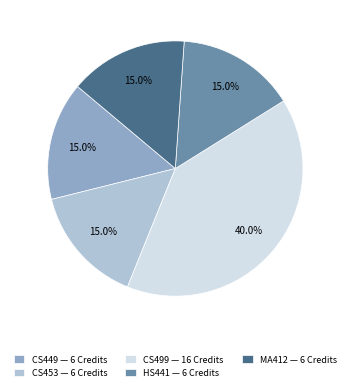

What portion of the pie excludes CS499 — 16 Credits?

60.0%